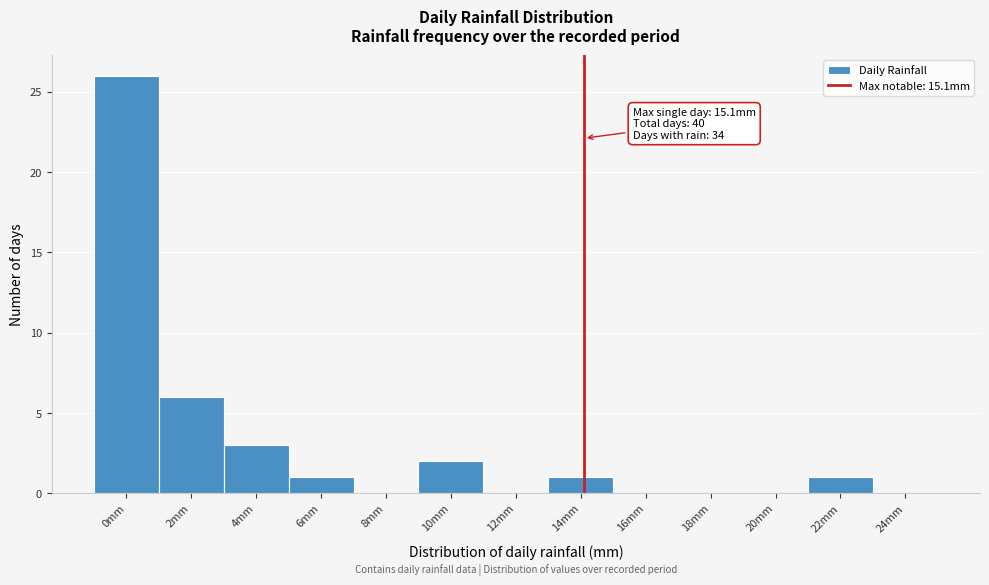

Reading right to left, what are all the values shown in this chart?

24mm=0	22mm=1	20mm=0	18mm=0	16mm=0	14mm=1	12mm=0	10mm=2	8mm=0	6mm=1	4mm=3	2mm=6	0mm=26